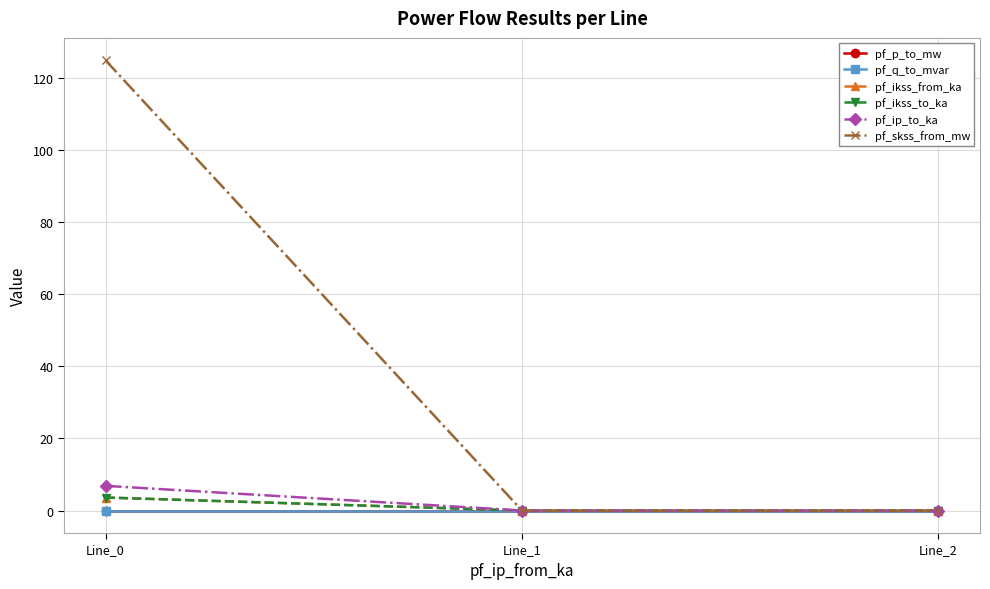

The value of pf_skss_from_mw at Line_1 is 0.0. True or false?

True